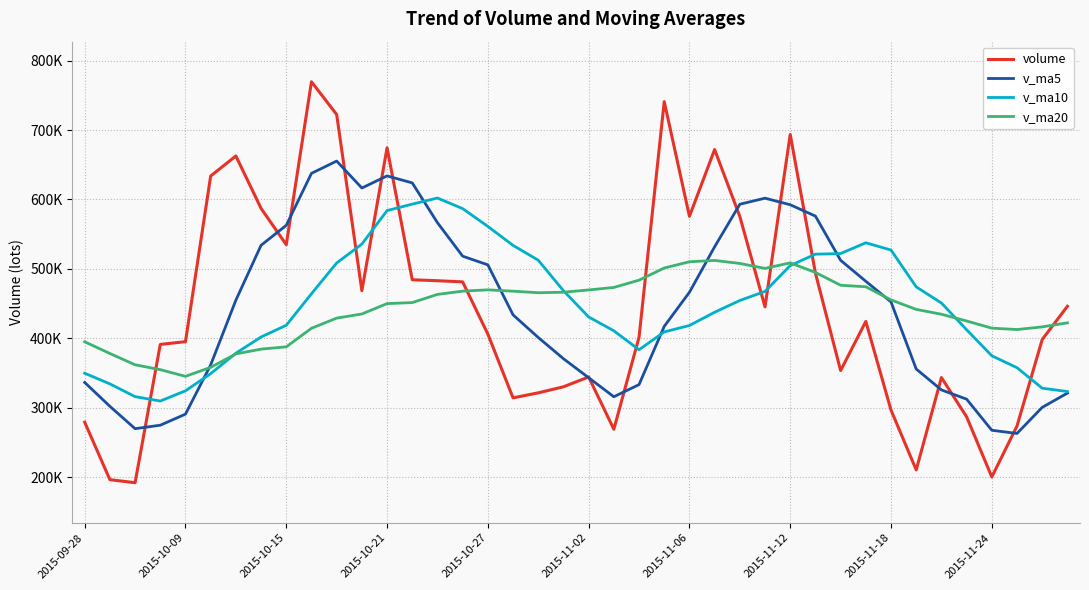

How many interior local peaks does the volume series have?

9